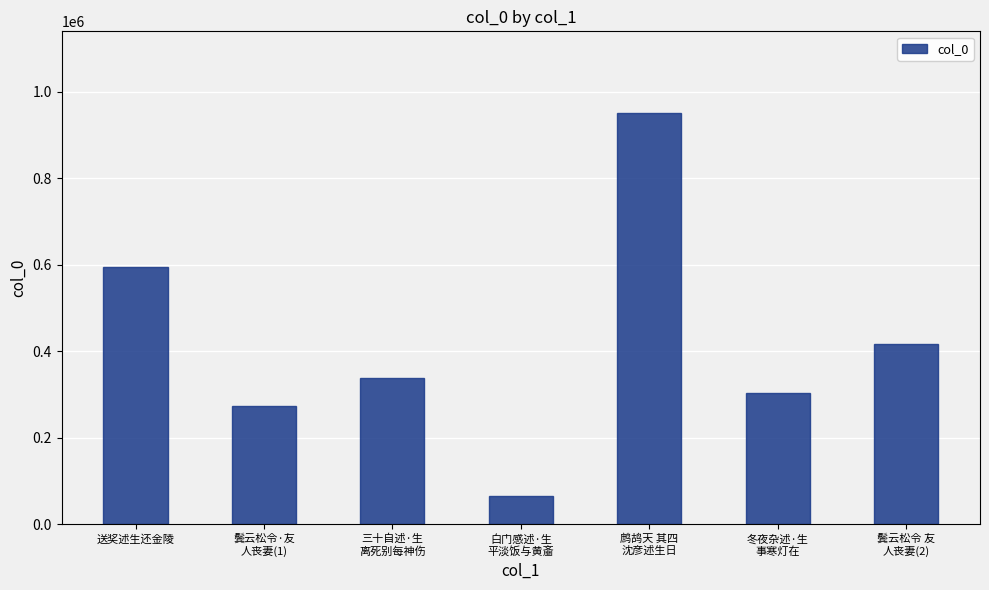

Which label corresponds to the largest value in the chart?

鹧鸪天 其四
沈彦述生日